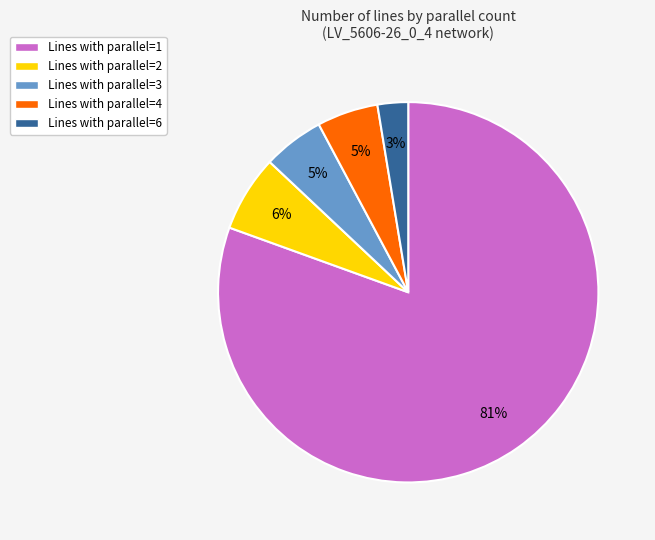

To the nearest percent, what percentage of the pie is Lines with parallel=3?

5%